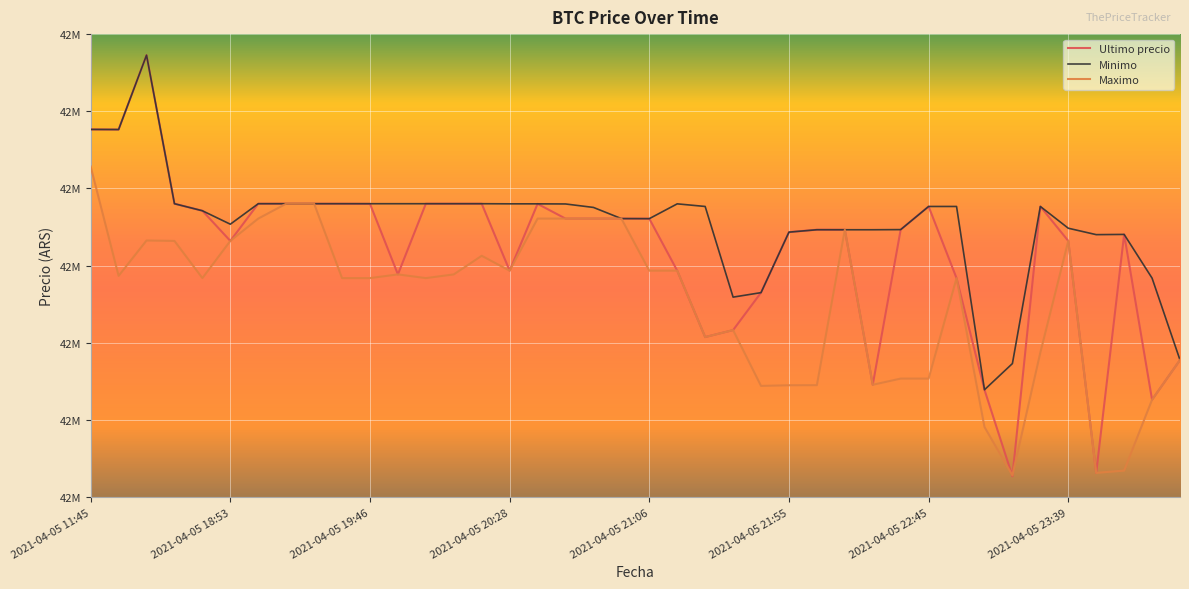

What are all the series names shown in the legend?

Ultimo precio, Minimo, Maximo